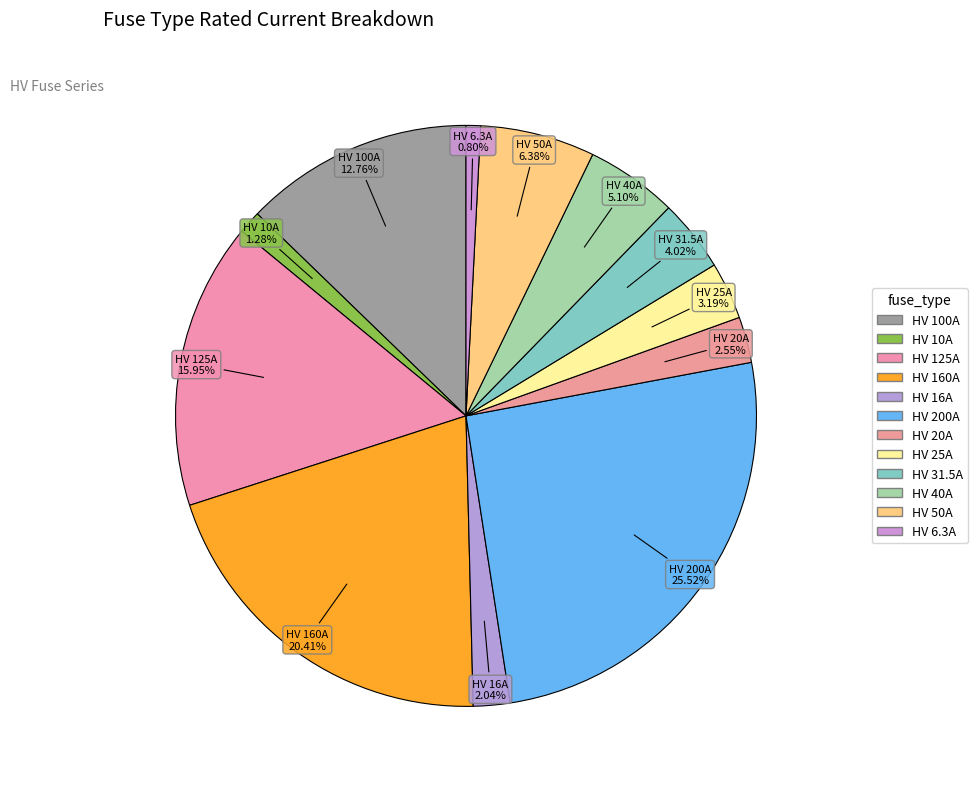

How many slices are in this pie chart?

12